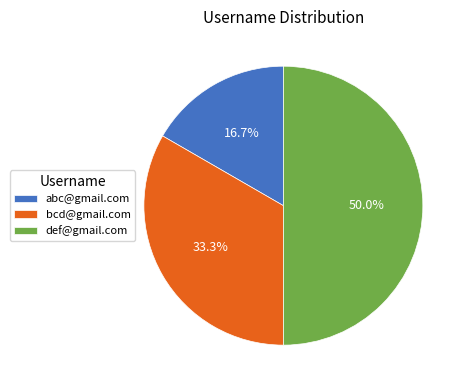

Approximately how many times larger is the value at def@gmail.com compared to bcd@gmail.com?

1.5